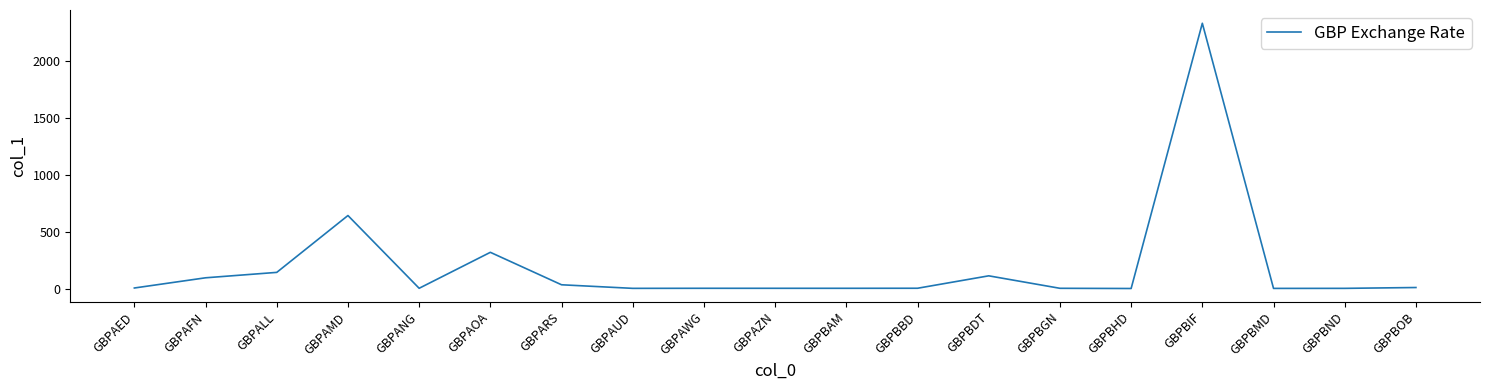

Where is the data nearest to the value 1163?

GBPAMD